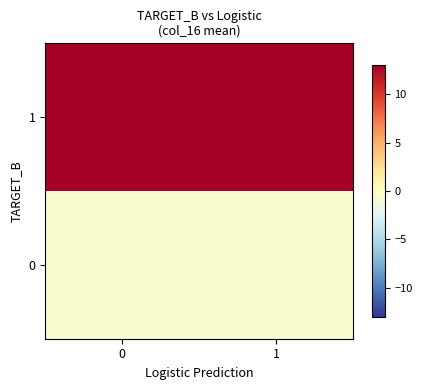

Which series has the largest total across all categories?

1